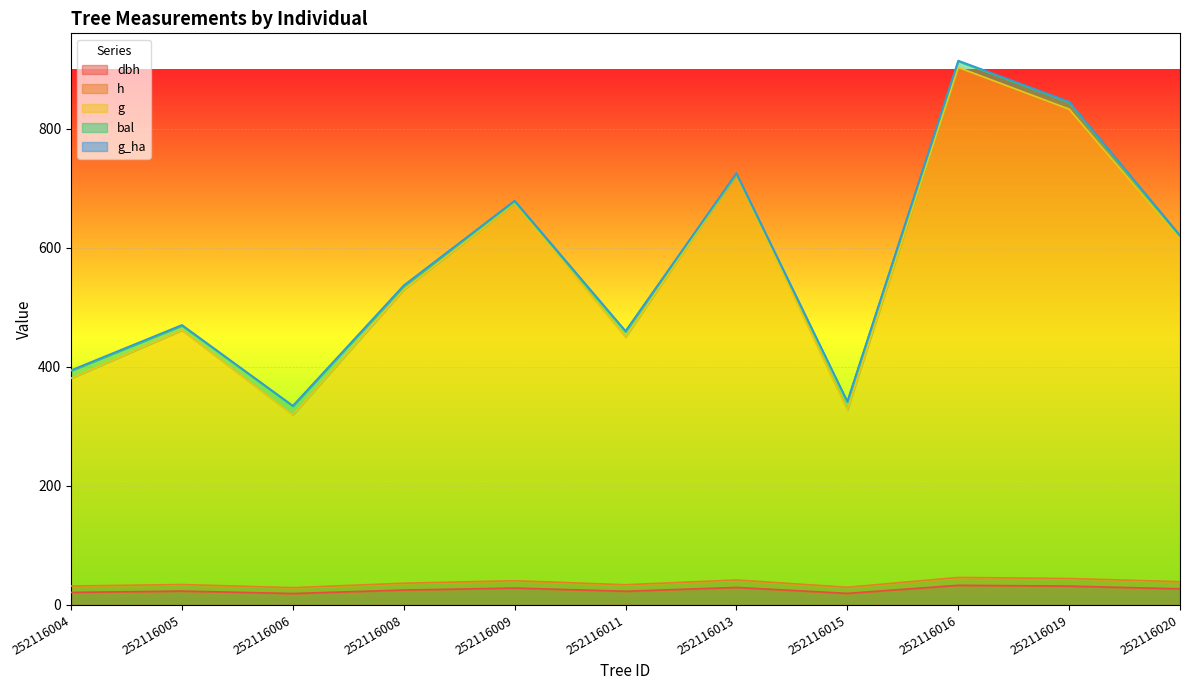

How many interior local peaks does the h series have?

4